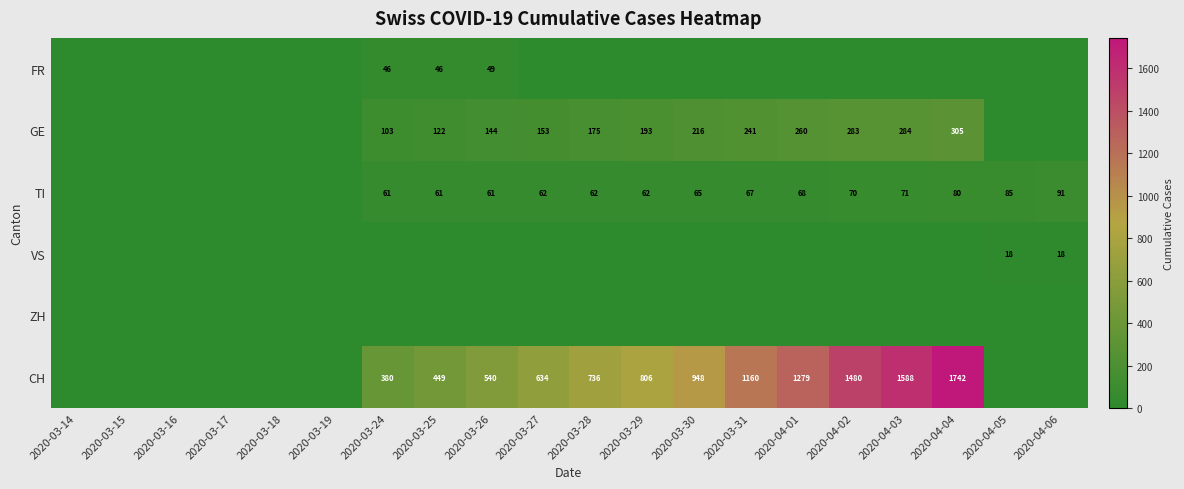

What is the sum of the GE values at 2020-03-30 and 2020-04-04?

521